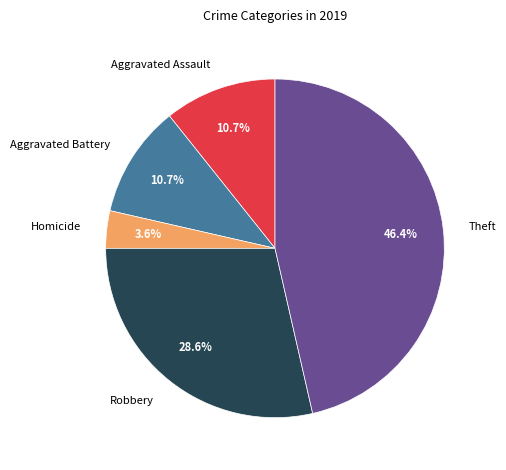

Between Theft and Homicide, which is larger?

Theft